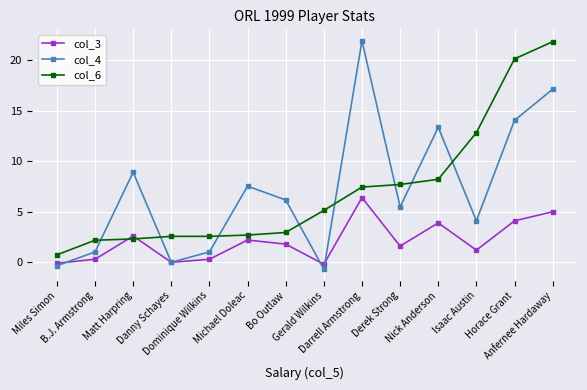

How many series are shown in this chart?

3